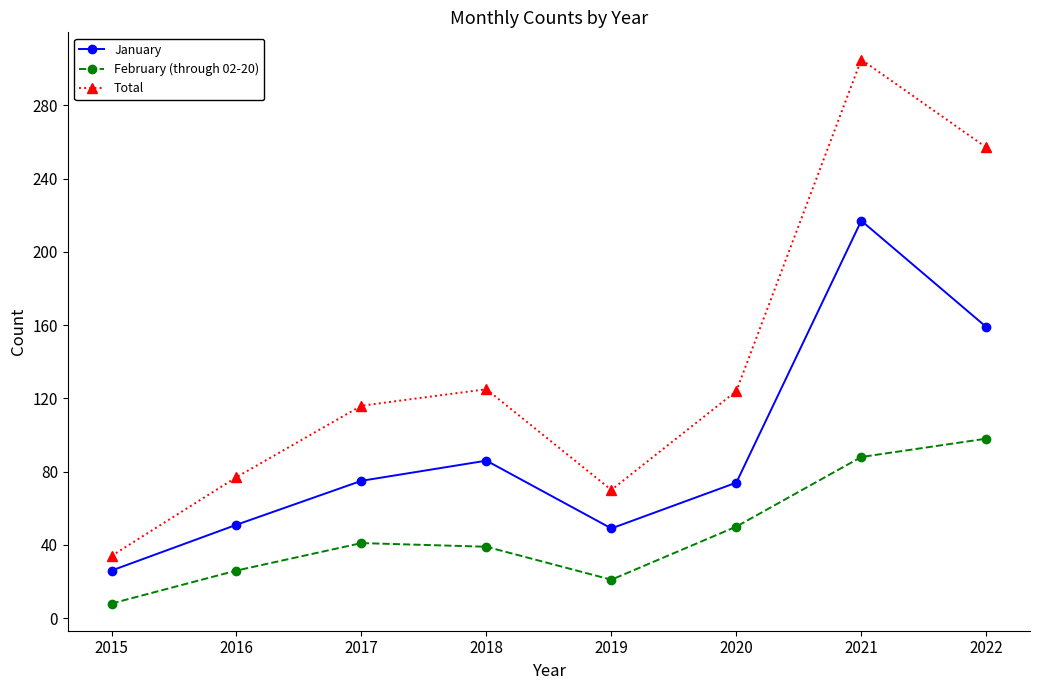

List the series in order of their peak value, lowest first.

February (through 02-20), January, Total